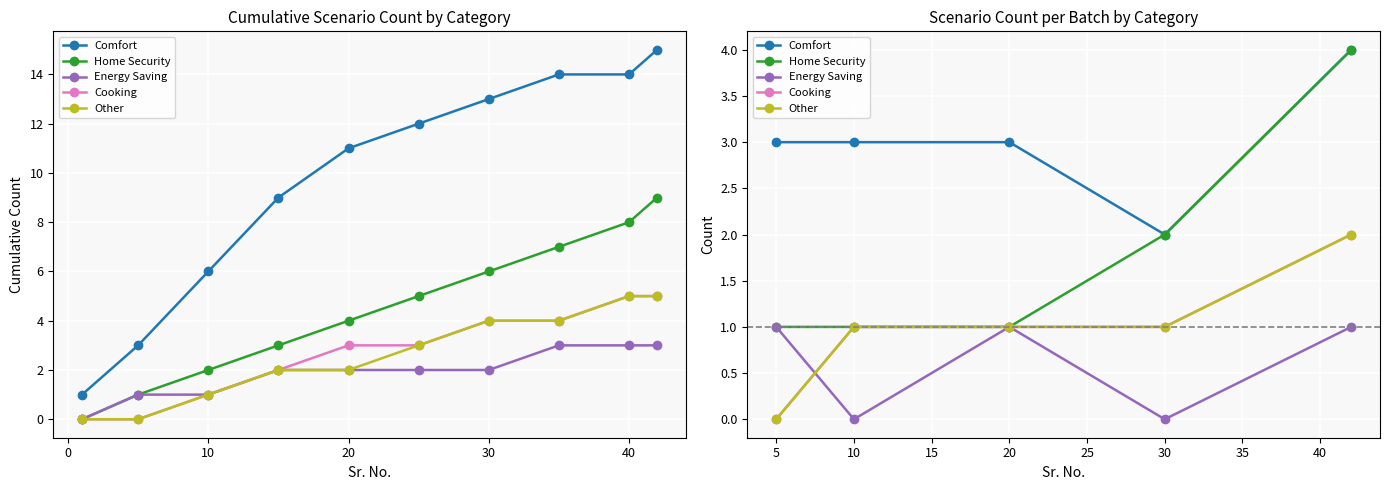

How many lines are shown in the chart?

5